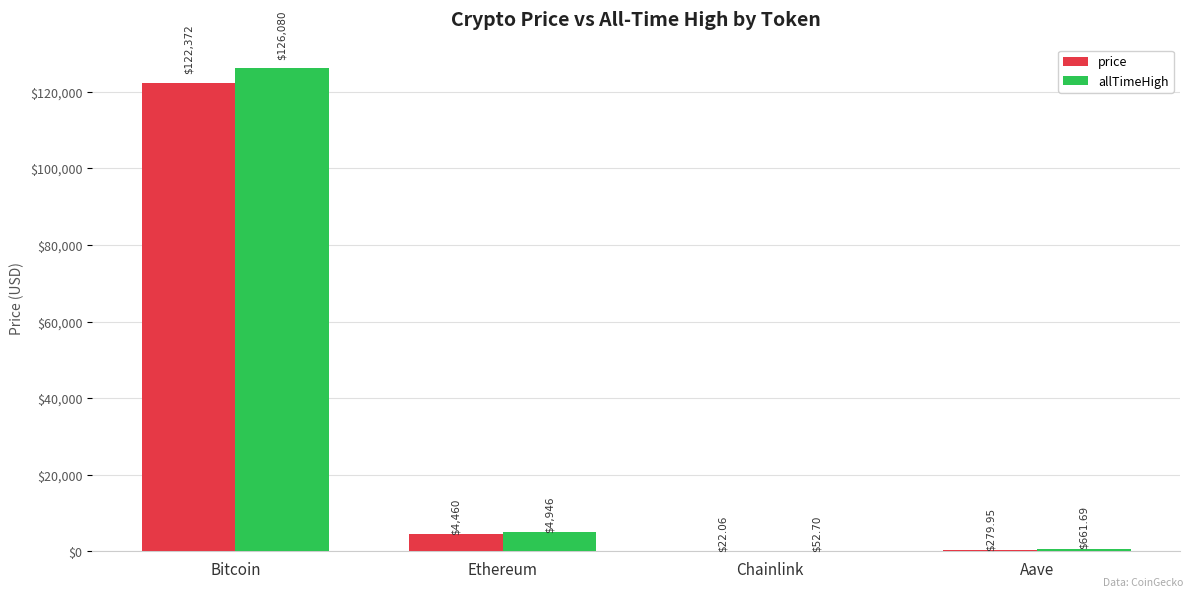

Is the value of allTimeHigh at Bitcoin greater than the value of price at Aave?

Yes